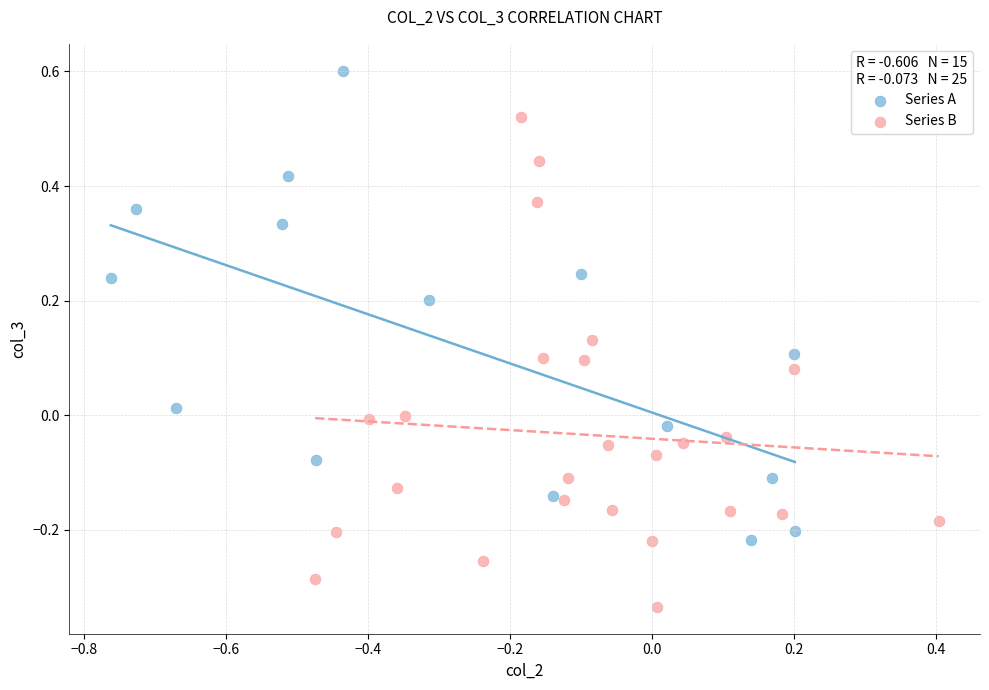

Which series reaches the minimum Y coordinate?

Series B